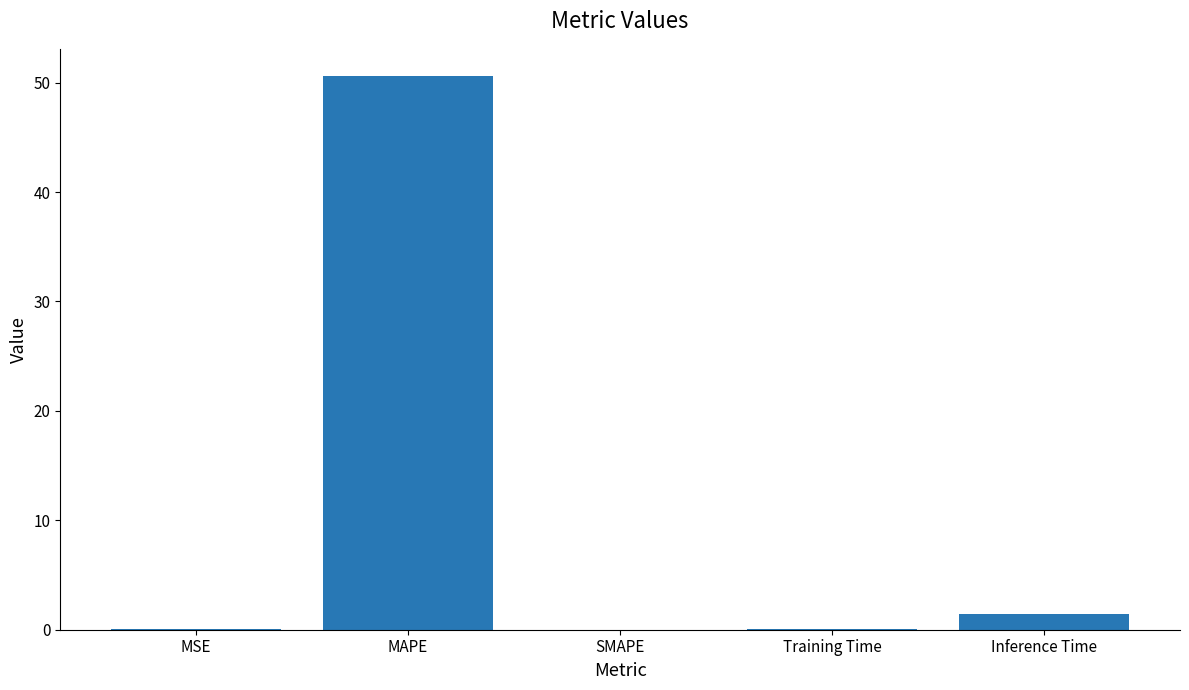

What is the sum of all values?

52.1